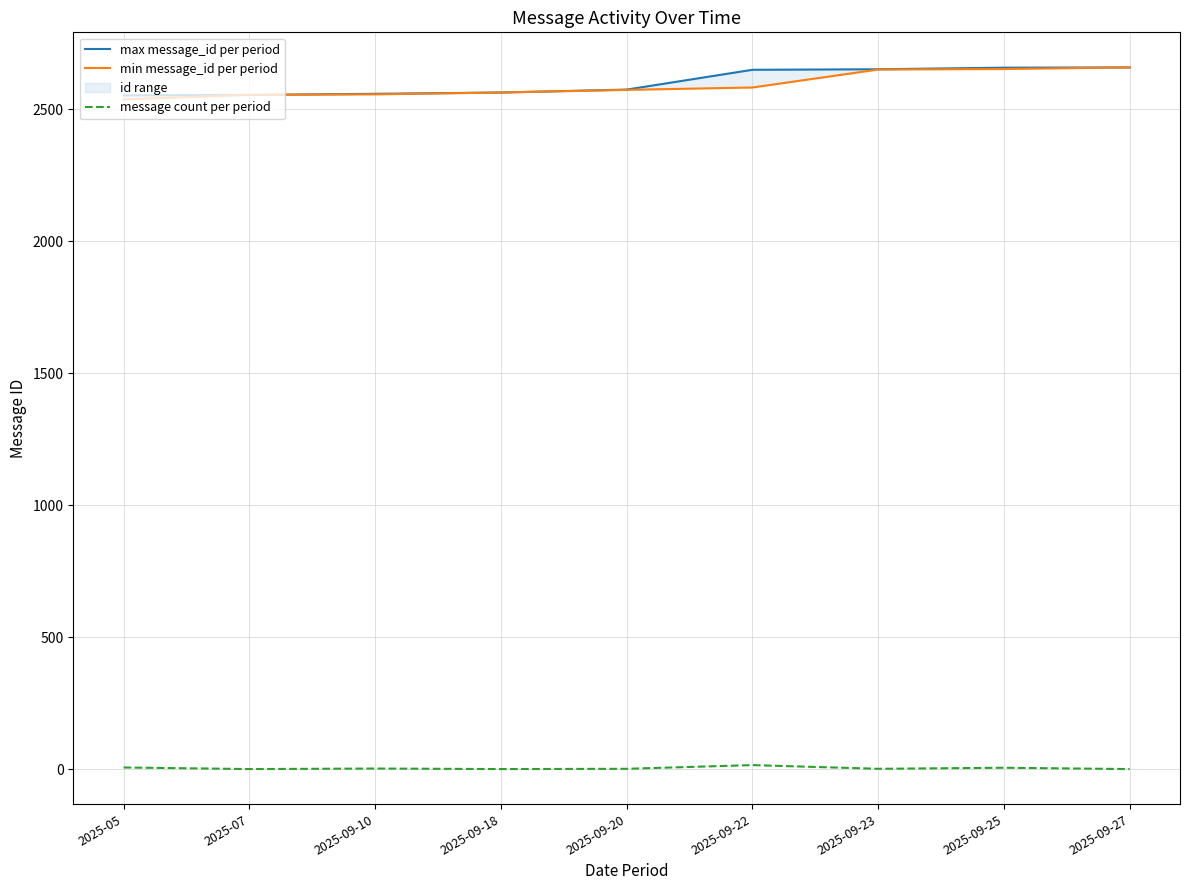

What is the value of the max message_id per period point at the 7th from the left?

2651